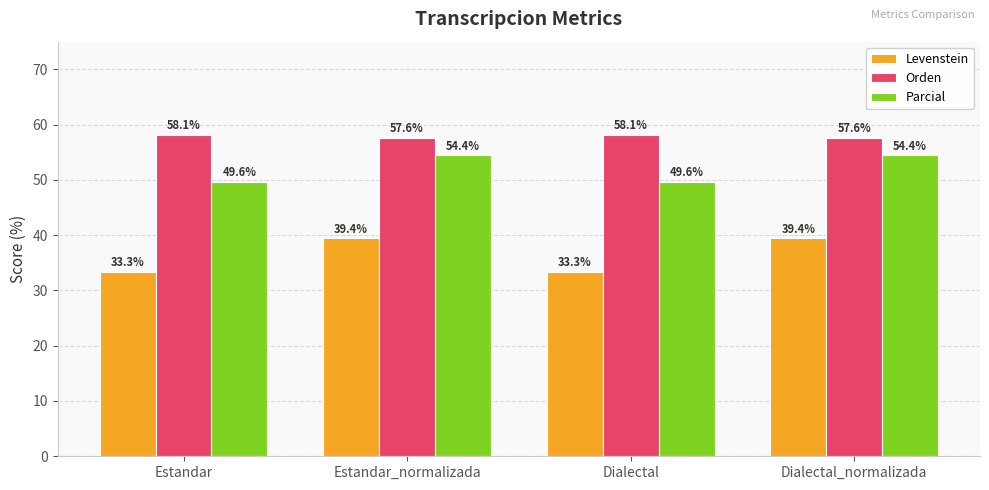

Is the value of Orden at Dialectal_normalizada greater than the value of Parcial at Dialectal?

Yes